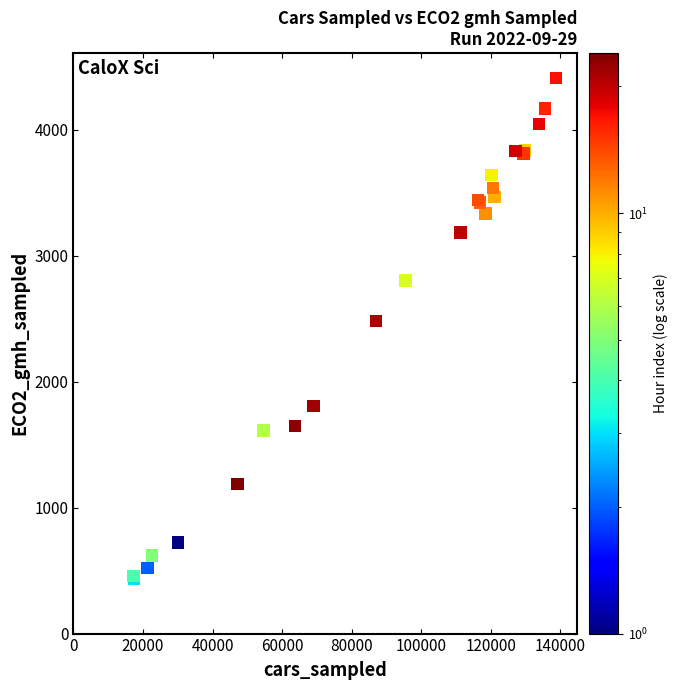

What Y value in the scatter plot is closest to 2423?

2482.2